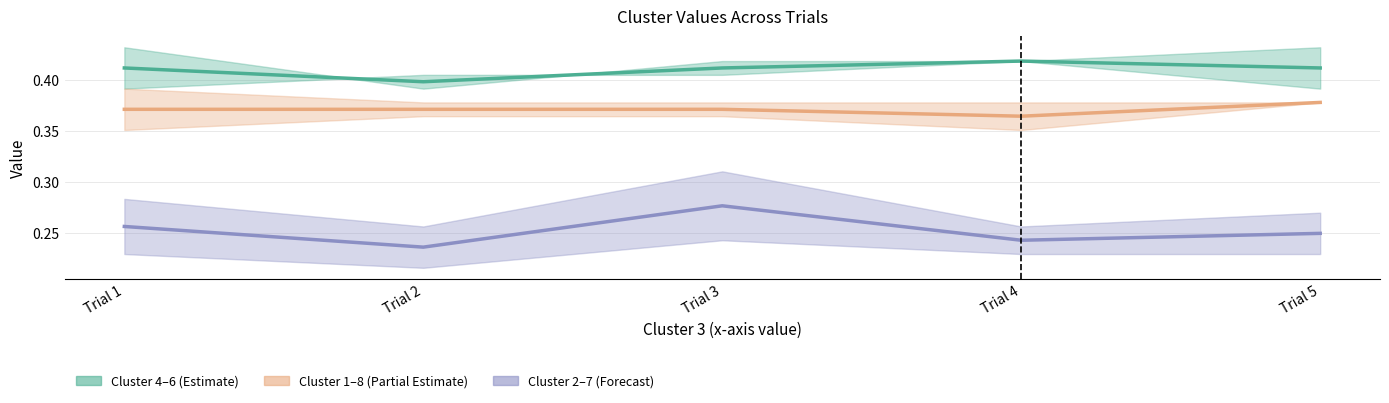

Count the Cluster 4+6 Mean values in the range 0 to 1.

5